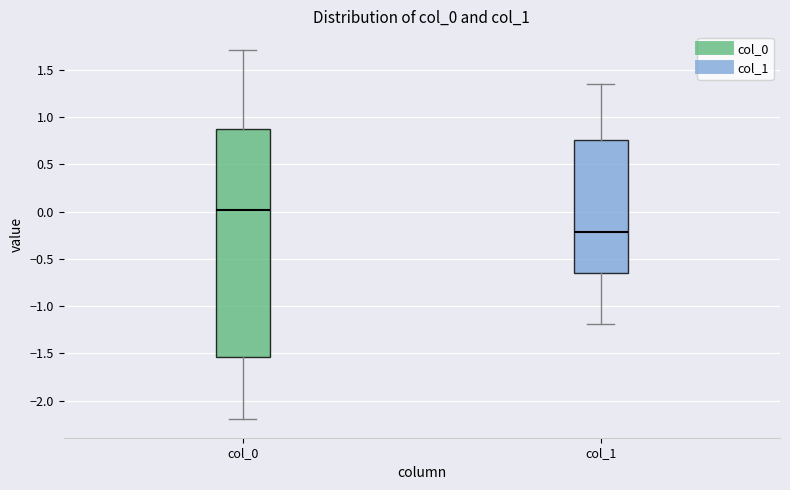

Where does the median line of the box for col_0 sit on the y-axis? The values are not printed on the chart, so give them approximately, as read against the axis.

0.00